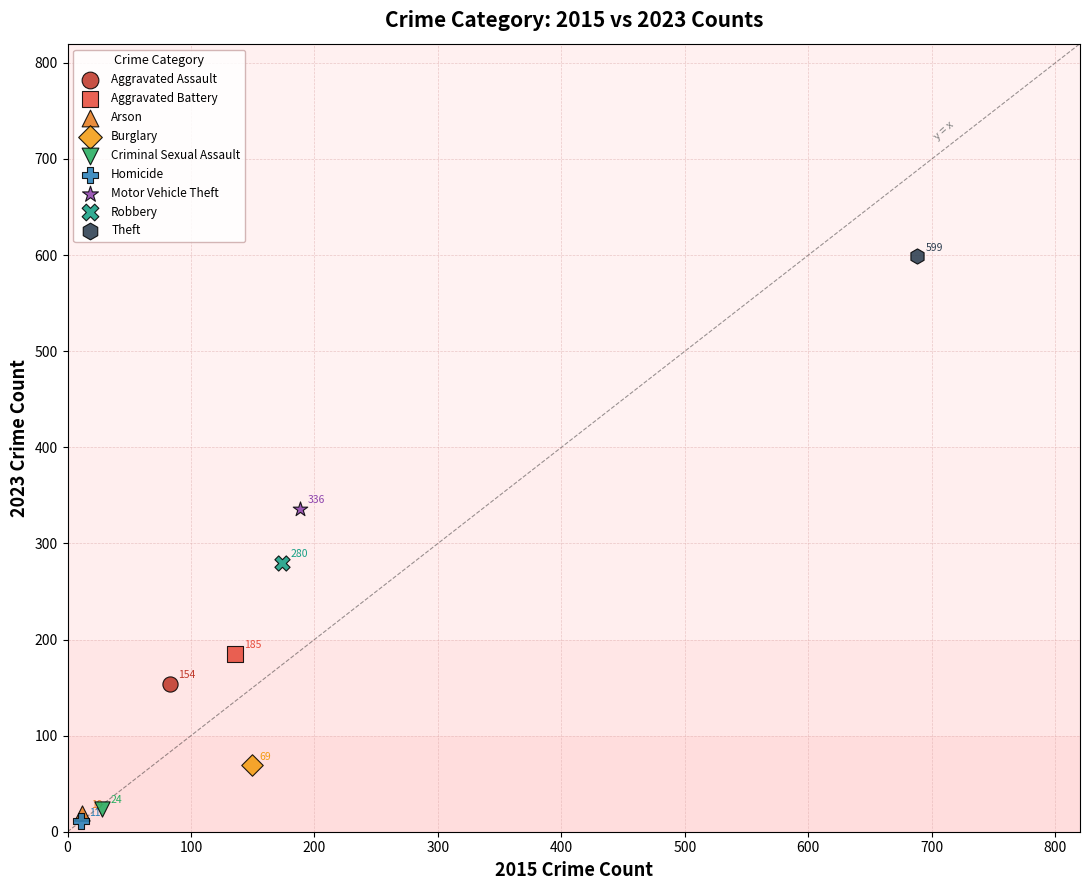

Which series contains the lowest Y value?

Homicide